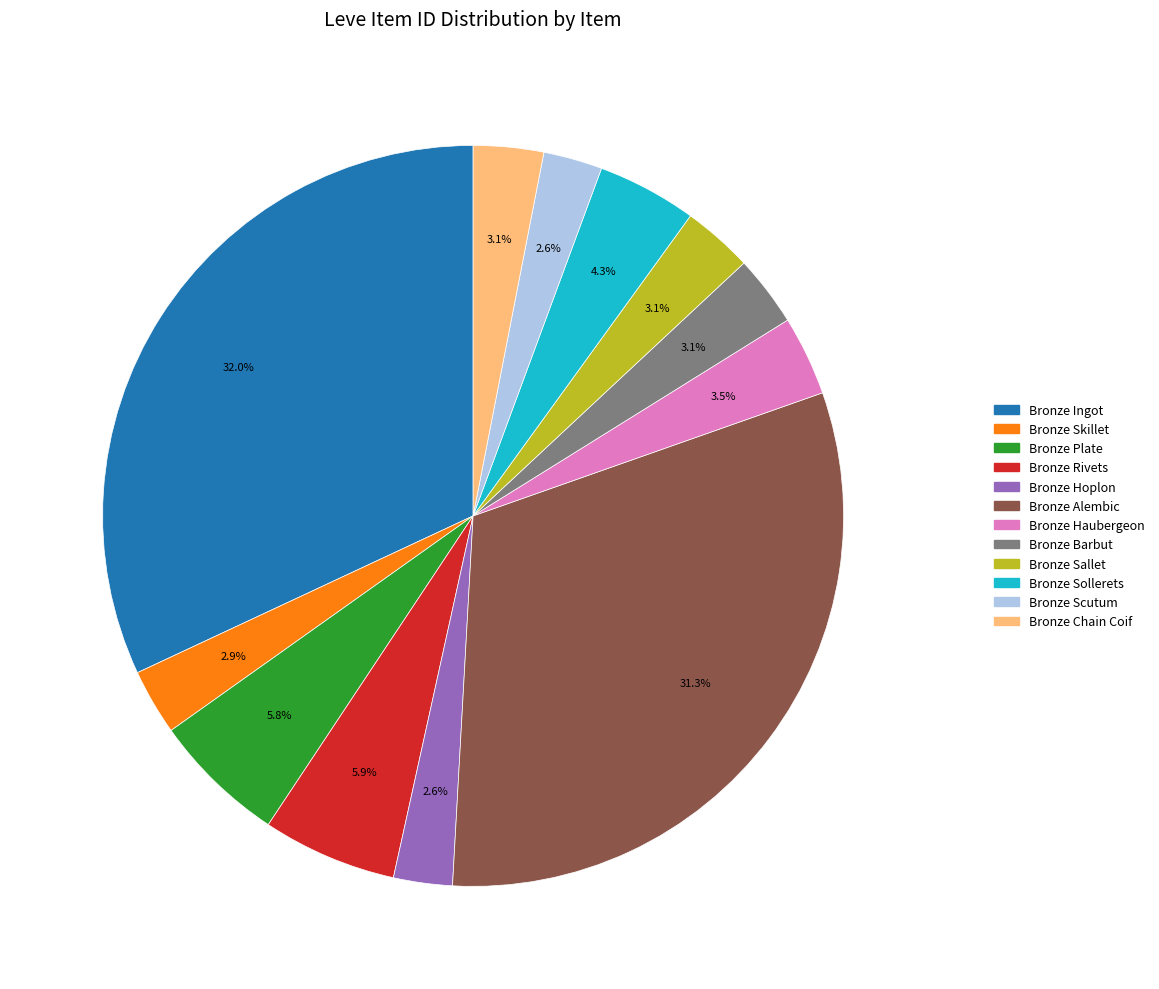

What percentage is NOT represented by Bronze Rivets?

94.1%